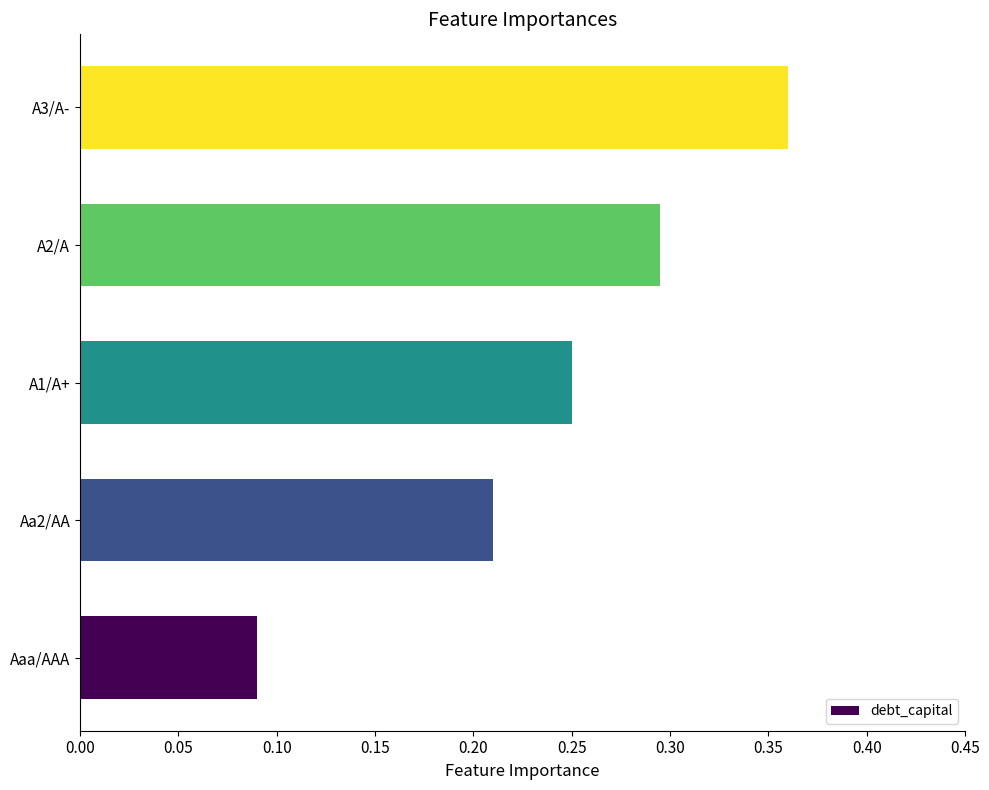

Rank the categories by value from lowest to highest.

Aaa/AAA, Aa2/AA, A1/A+, A2/A, A3/A-